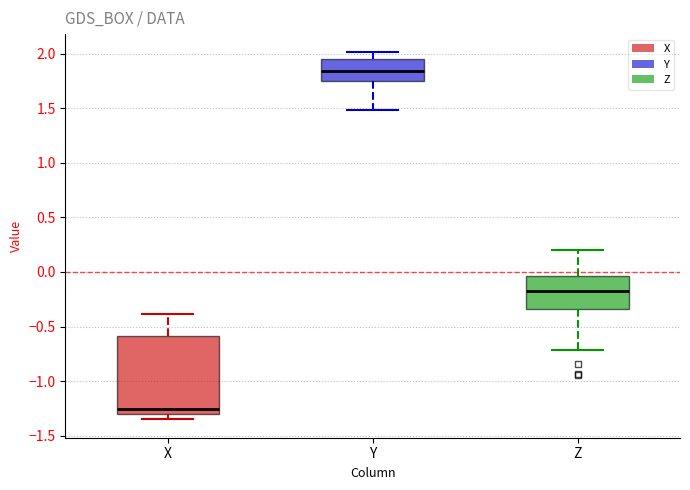

Reading left to right, transcribe this box plot: for each box, give where its median line is, the range the box spans, and where its two whiskers end, as read against the y-axis. The values are not printed on the chart, so give them approximately, as read against the axis.

X: median -1.25, box -1.30 to -0.60, whiskers -1.35 to -0.40
Y: median 1.85, box 1.75 to 1.95, whiskers 1.50 to 2.00
Z: median -0.20, box -0.35 to -0.05, whiskers -0.70 to 0.20